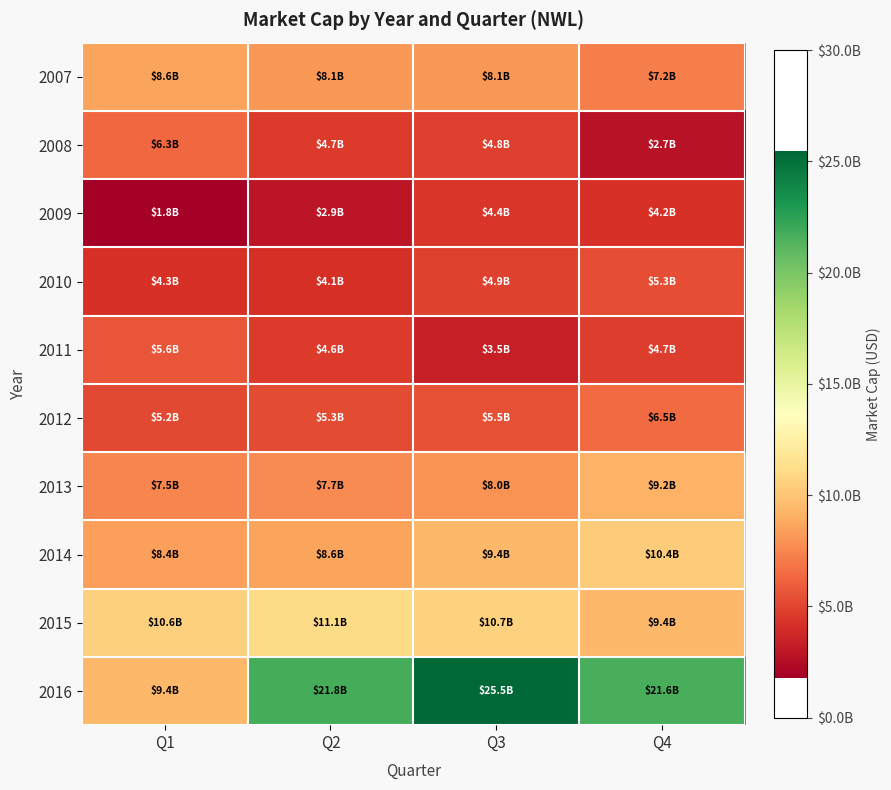

Reading left to right, what are all the values shown in this chart?

2007: Q1=8577731000.0	Q2=8122680000.0	Q3=8097840000.0	Q4=7166172000.0
2008: Q1=6332703000.0	Q2=4652509000.0	Q3=4782746000.0	Q4=2745246000.0
2009: Q1=1790866000.0	Q2=2923128000.0	Q3=4405752000.0	Q4=4219311000.0
2010: Q1=4272720000.0	Q2=4121160000.0	Q3=4867473000.0	Q4=5348556000.0
2011: Q1=5628046000.0	Q2=4644054000.0	Q3=3451796000.0	Q4=4717415000.0
2012: Q1=5202301000.0	Q2=5298694000.0	Q3=5485509000.0	Q4=6458300000.0
2013: Q1=7519700000.0	Q2=7694305000.0	Q3=7977750000.0	Q4=9184994000.0
2014: Q1=8398910000.0	Q2=8596626000.0	Q3=9411135000.0	Q4=10387143000.0
2015: Q1=10568435000.0	Q2=11087367000.0	Q3=10674048000.0	Q4=9397856000.0
2016: Q1=9442628000.0	Q2=21773931000.0	Q3=25487440000.0	Q4=21615065000.0